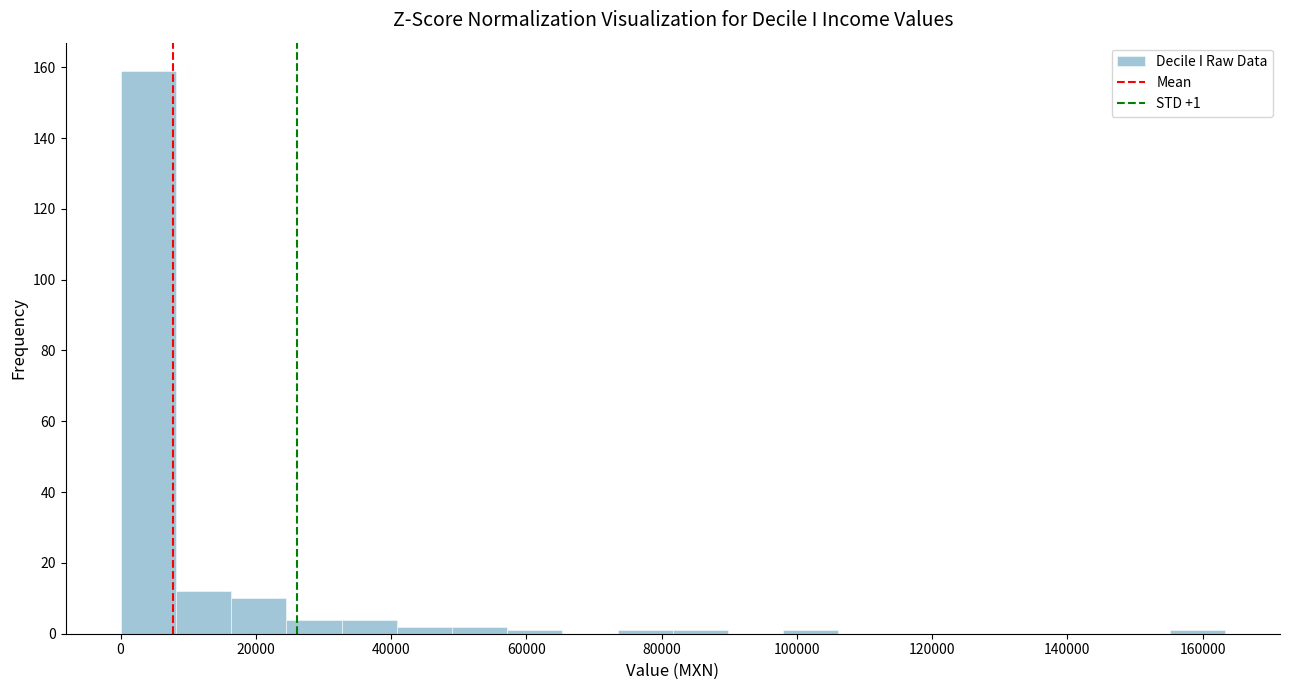

Which range on the x-axis has the tallest bar?

0 to 8000